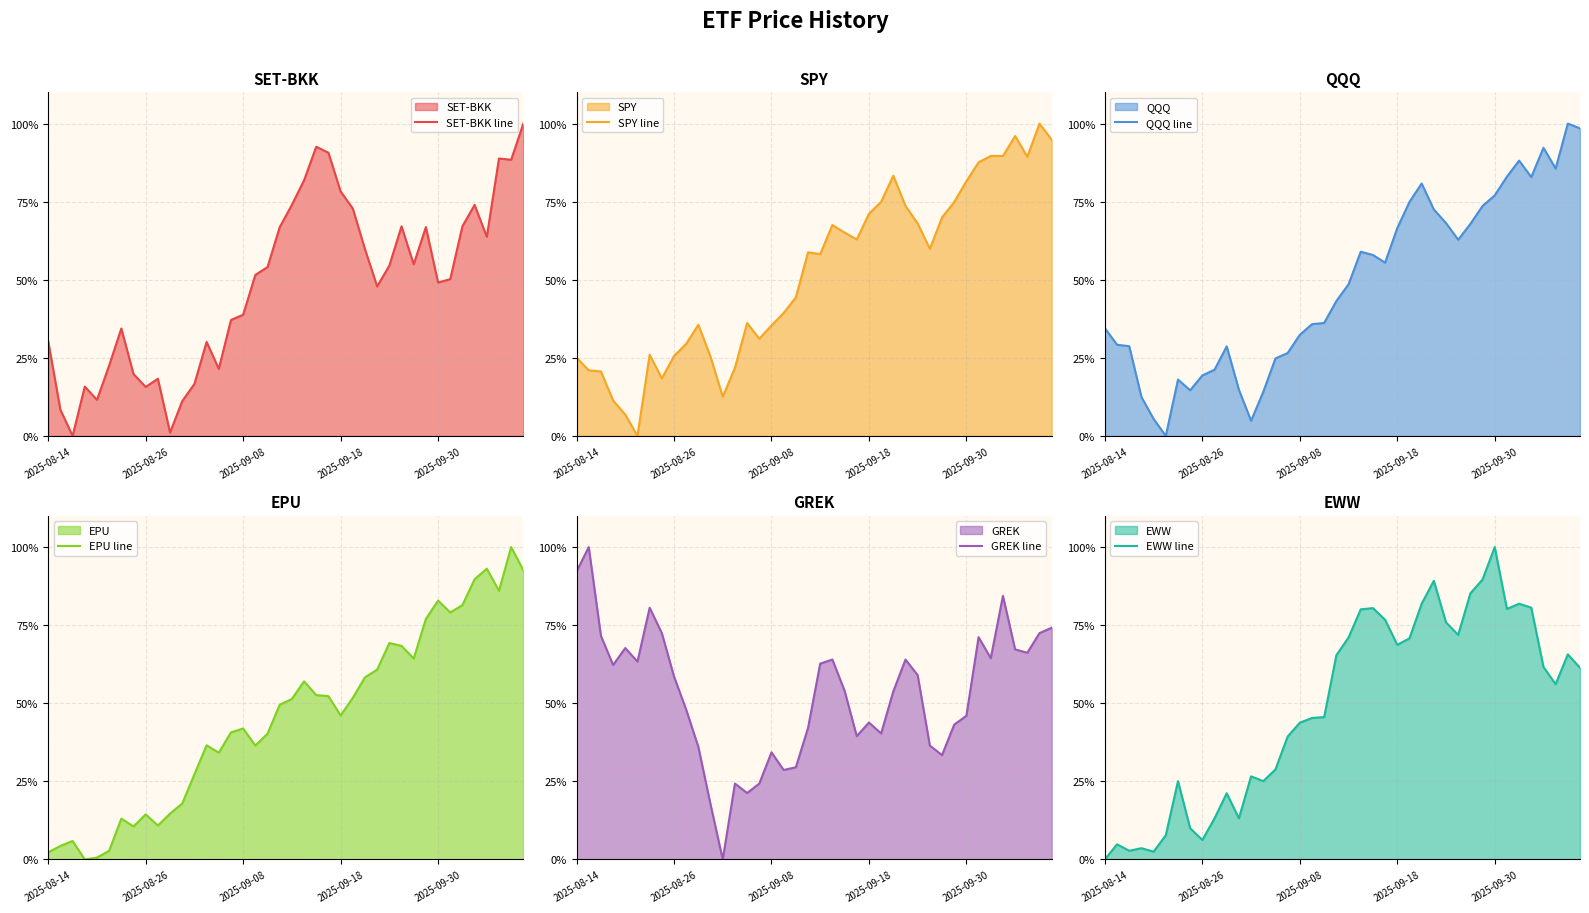

How many values in the EPU line series exceed 49?

20